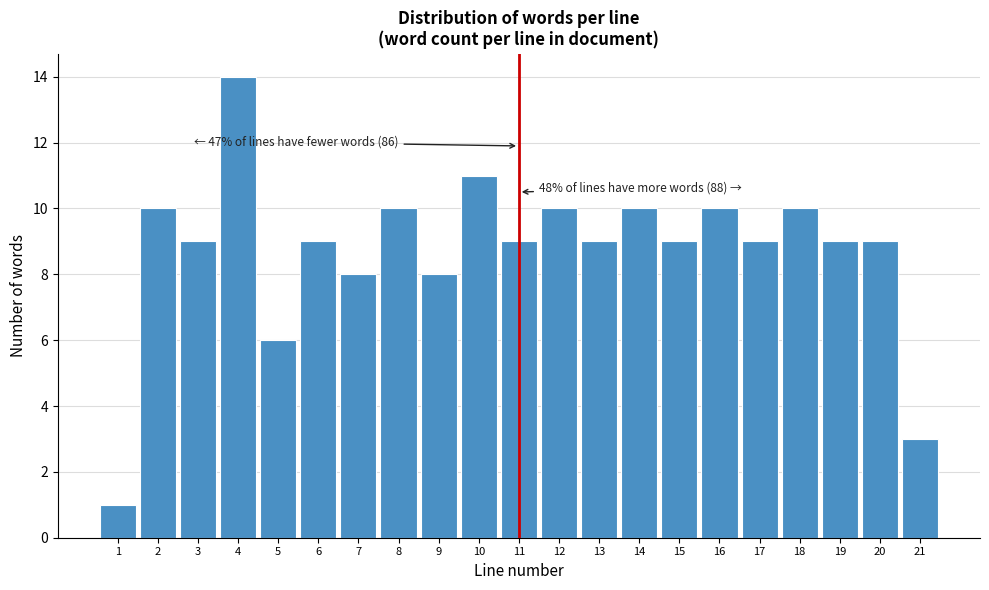

Reading right to left, extract all data points from this chart.

21=3	20=9	19=9	18=10	17=9	16=10	15=9	14=10	13=9	12=10	11=9	10=11	9=8	8=10	7=8	6=9	5=6	4=14	3=9	2=10	1=1